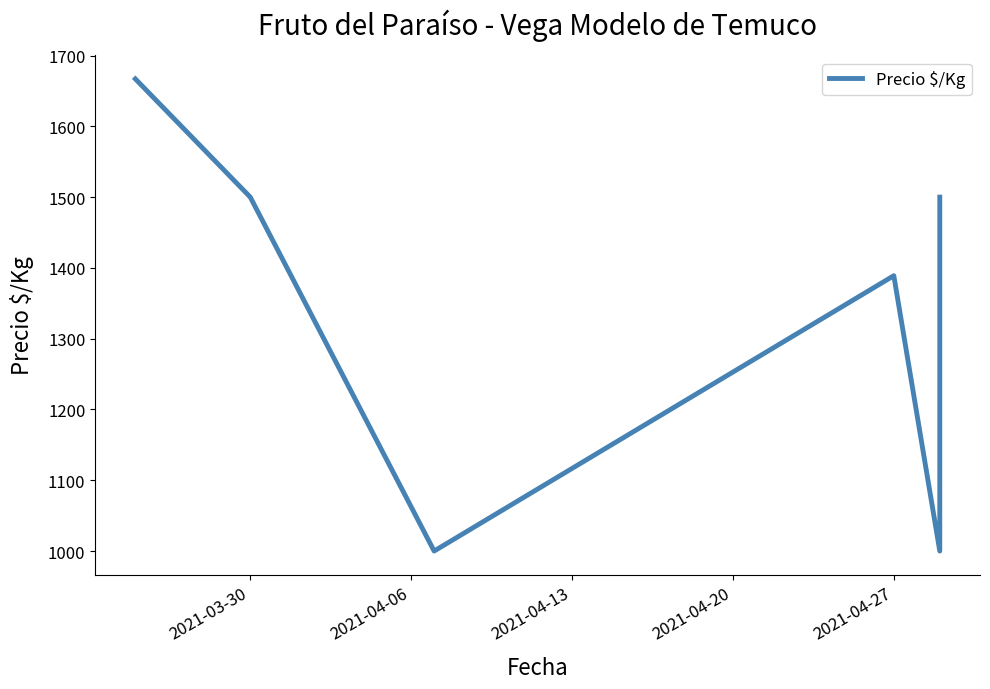

What is the label of the 4th point from the right?

2021-04-27